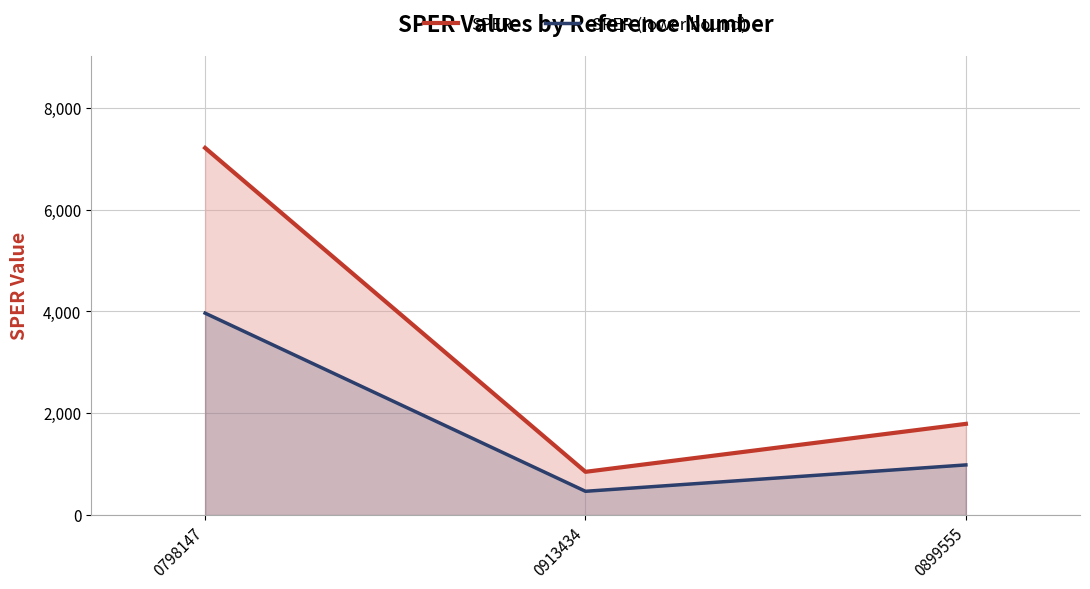

At which label does SPER first exceed 1791?

0798147